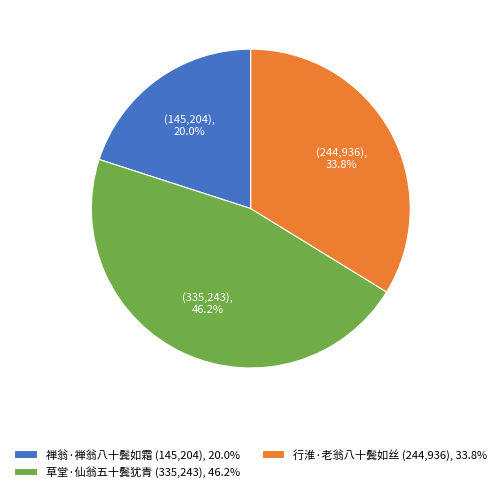

Combined, what portion of the pie is 草堂·仙翁五十鬓犹青 and 禅翁·禅翁八十鬓如霜?

66.2%